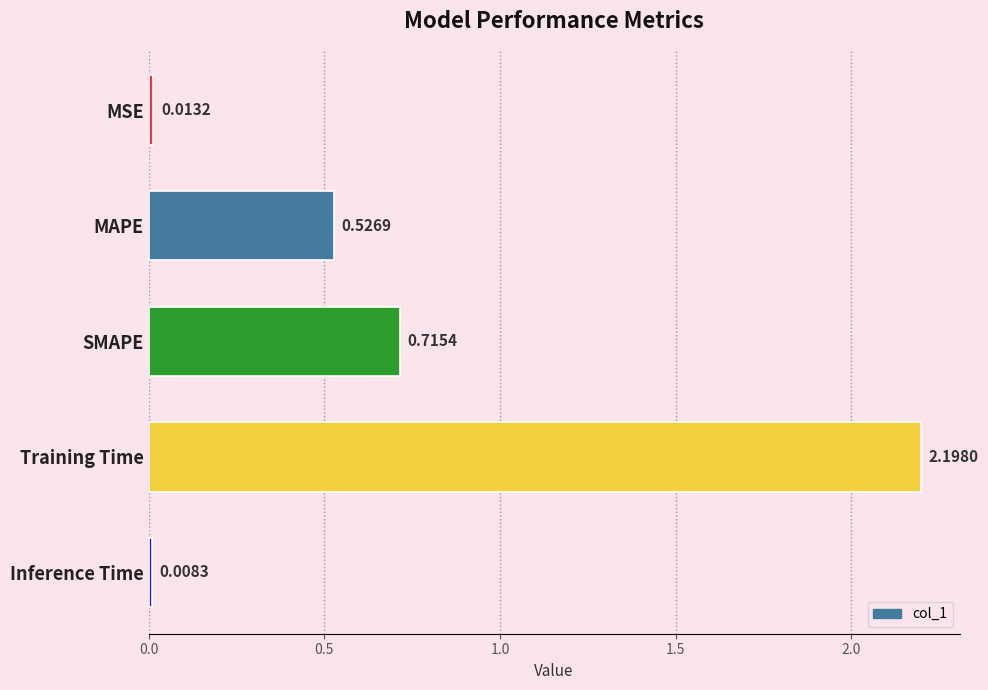

What is the label of the 3rd bar from the bottom?

SMAPE